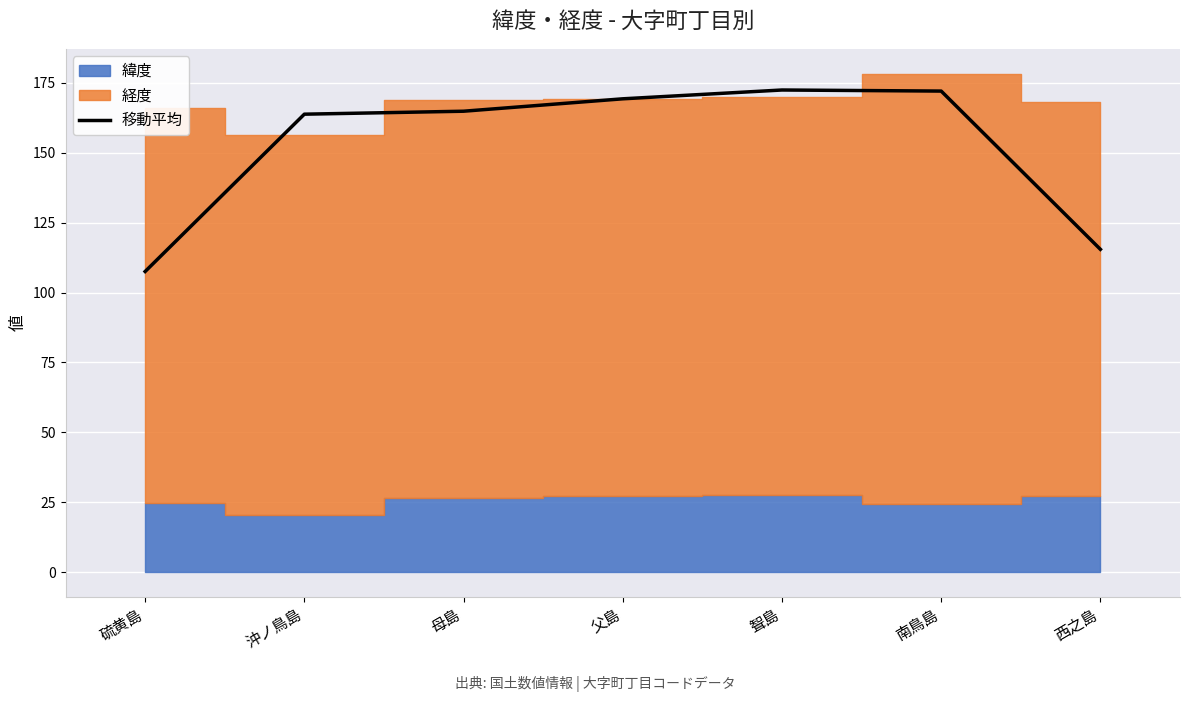

What is the lowest value of the 移動平均 series?

107.5